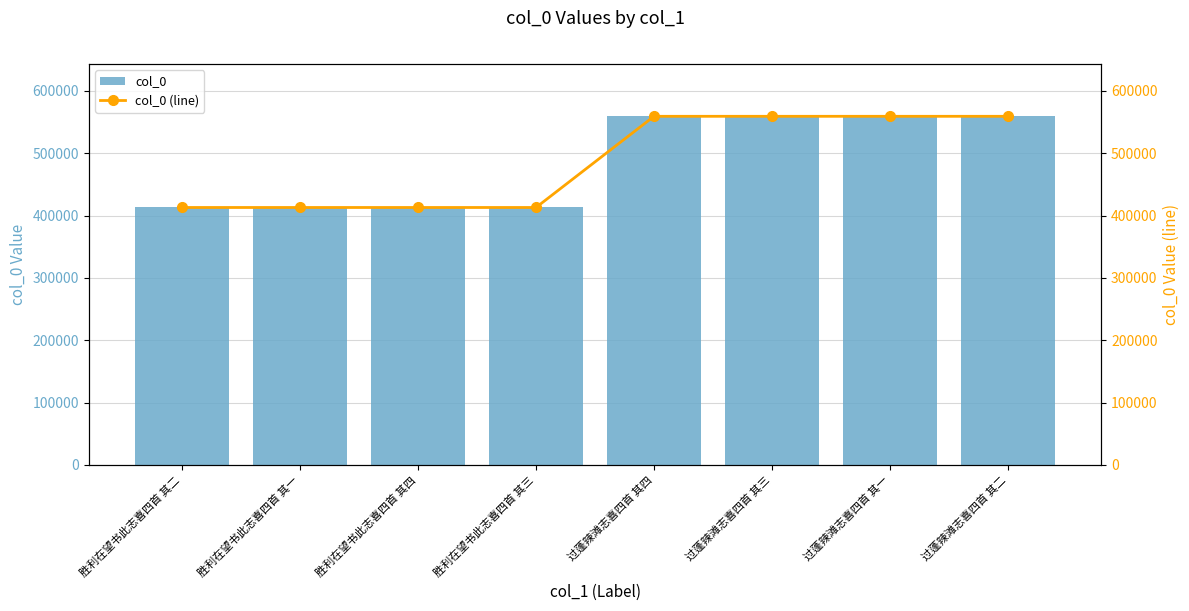

Reading left to right, what are all the values shown in this chart?

col_0: 胜利在望书此志喜四首 其二=413080	胜利在望书此志喜四首 其一=413079	胜利在望书此志喜四首 其四=413082	胜利在望书此志喜四首 其三=413081	过蓬辣滩志喜四首 其四=559364	过蓬辣滩志喜四首 其三=559363	过蓬辣滩志喜四首 其一=559361	过蓬辣滩志喜四首 其二=559362
col_0 (line): 胜利在望书此志喜四首 其二=413080	胜利在望书此志喜四首 其一=413079	胜利在望书此志喜四首 其四=413082	胜利在望书此志喜四首 其三=413081	过蓬辣滩志喜四首 其四=559364	过蓬辣滩志喜四首 其三=559363	过蓬辣滩志喜四首 其一=559361	过蓬辣滩志喜四首 其二=559362